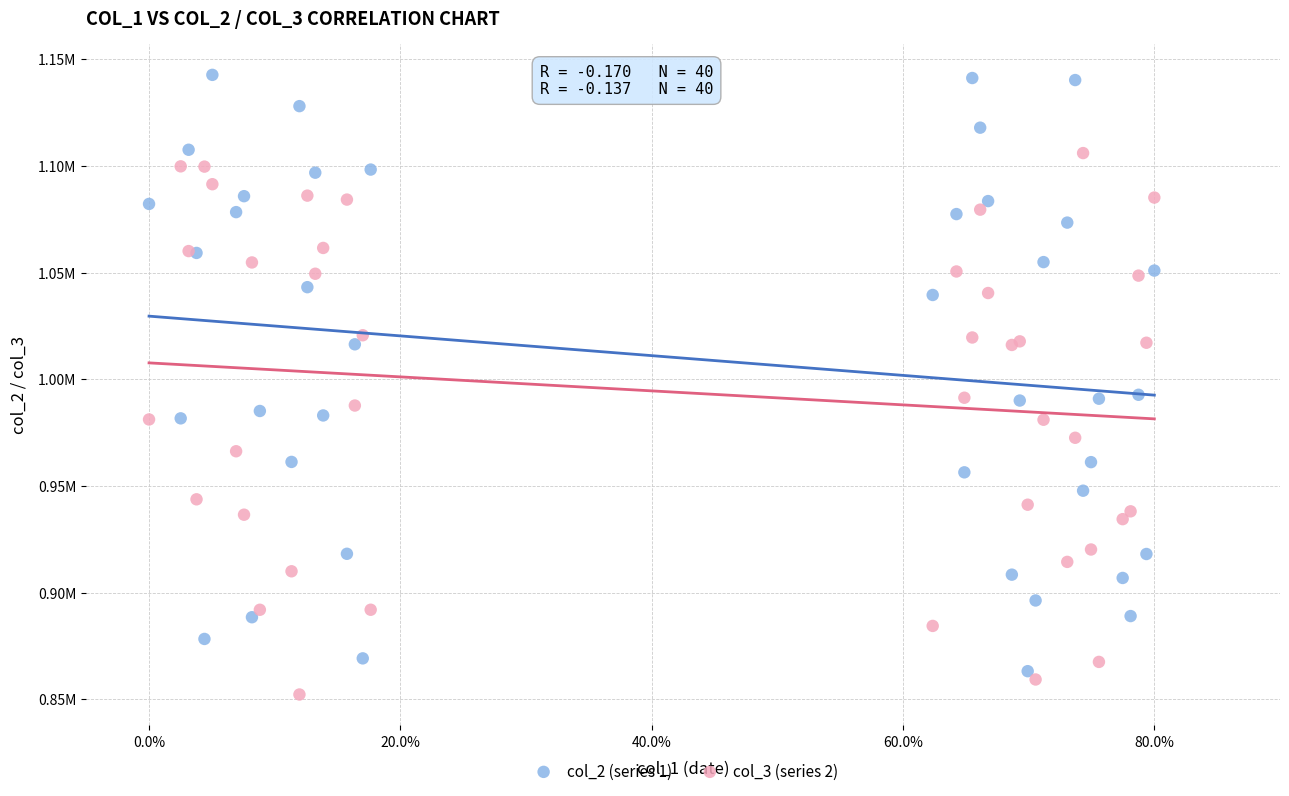

What are all the series names shown in the legend?

col_2 (series 1), col_3 (series 2)